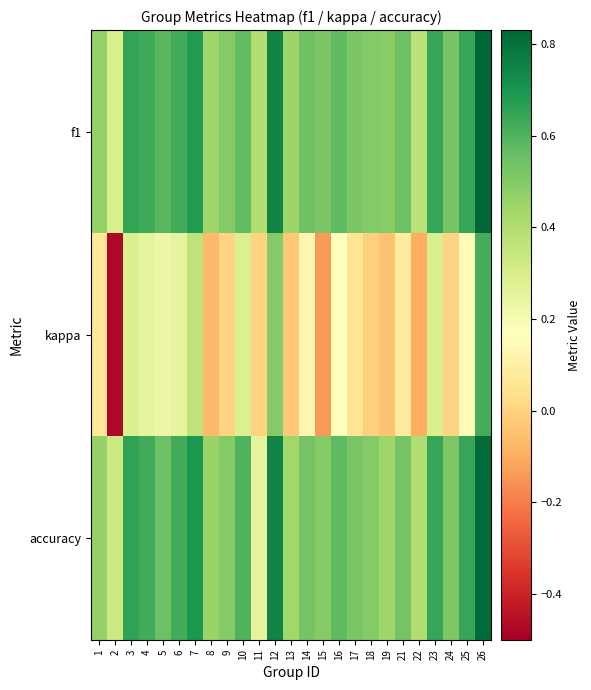

What is the maximum value shown in the chart?

0.8